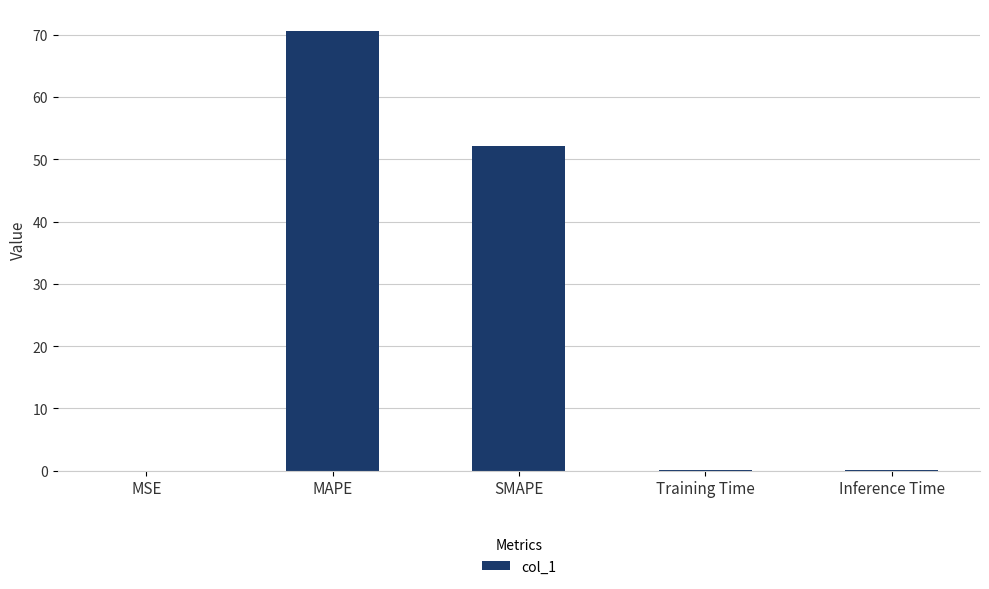

What is the difference between the values at Inference Time and MAPE?

70.5